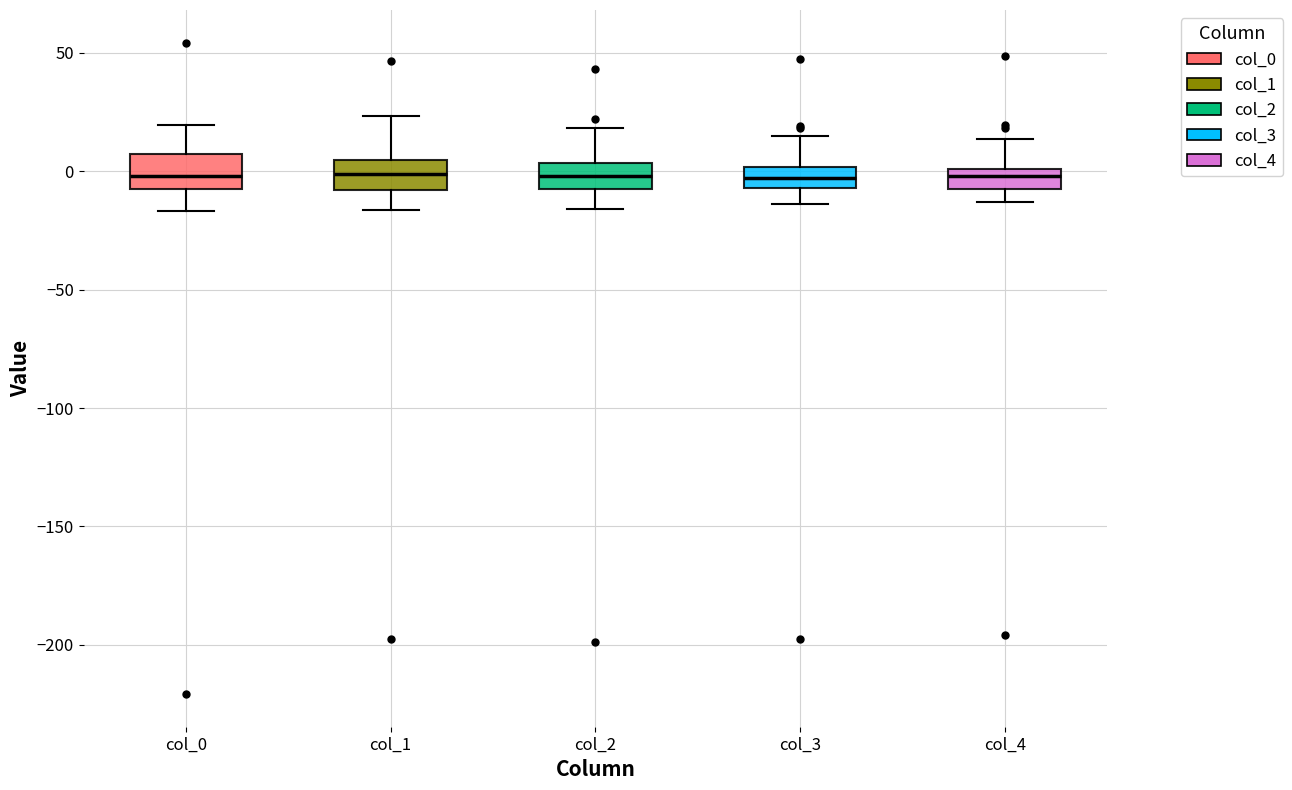

Reading left to right, read every box against the y-axis: the position of its median line, the range the box covers, and the ends of its whiskers. The values are not printed on the chart, so give them approximately, as read against the axis.

col_0: median 0, box -10 to 5, whiskers -15 to 20
col_1: median 0, box -10 to 5, whiskers -15 to 25
col_2: median 0, box -10 to 5, whiskers -15 to 20
col_3: median -5 (inside the box), box -5 to 0, whiskers -15 to 15
col_4: median 0 (inside the box), box -5 to 0, whiskers -15 to 15